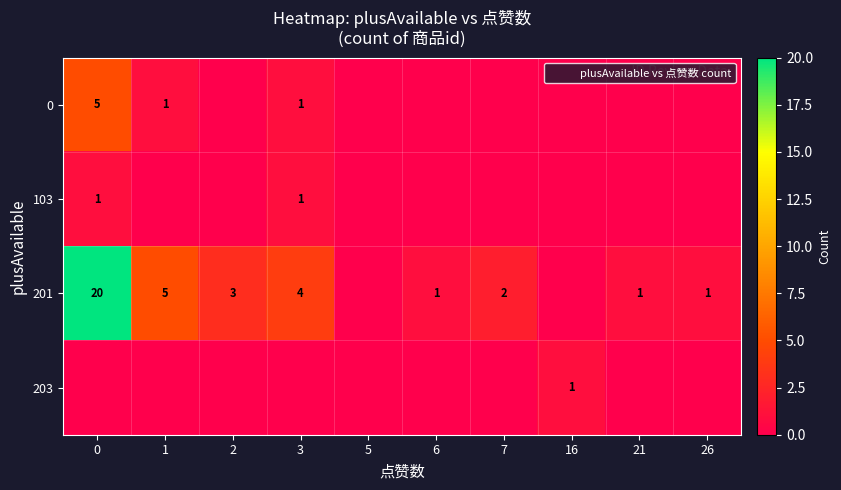

The value of 103 at 3 is 1. True or false?

False